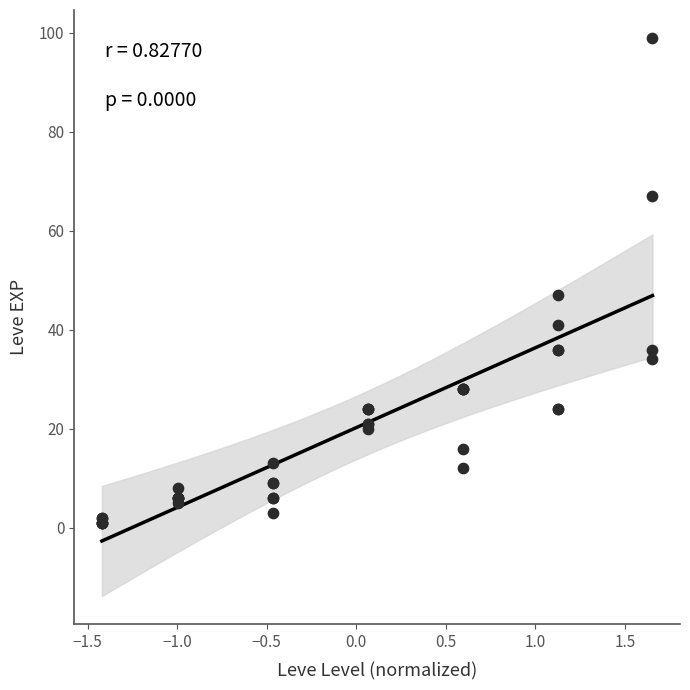

What Y value in the scatter plot is closest to 50?

47